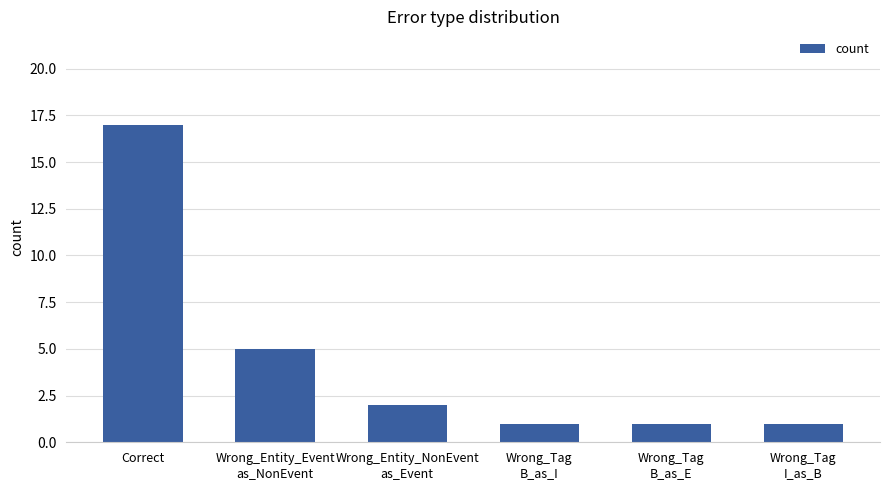

Is it true that the value at Wrong_Entity_Event
as_NonEvent is 5?

True